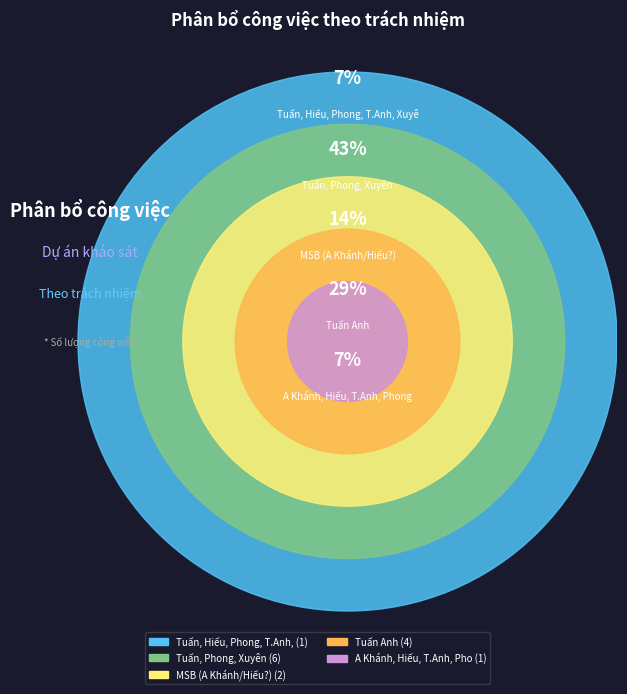

What percentage is the MSB (A Khánh/Hiếu?) slice, to the nearest percent?

14%